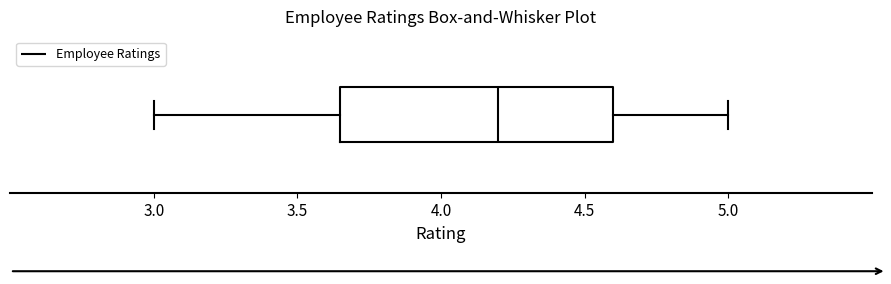

Where does the median line of the box sit on the x-axis? The values are not printed on the chart, so give them approximately, as read against the axis.

4.20